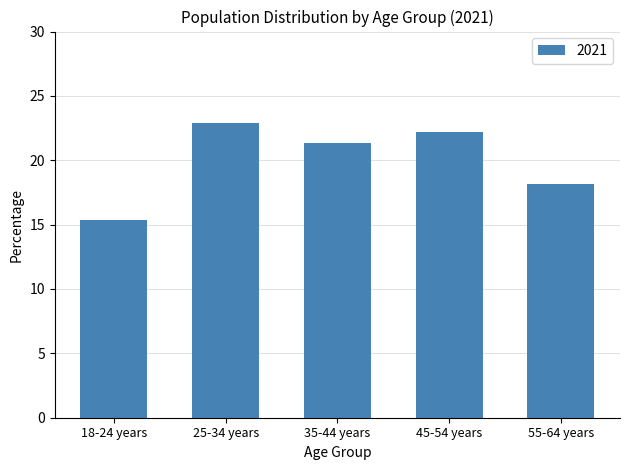

The chart shows a value of 12.4 at 55-64 years. True or false?

False